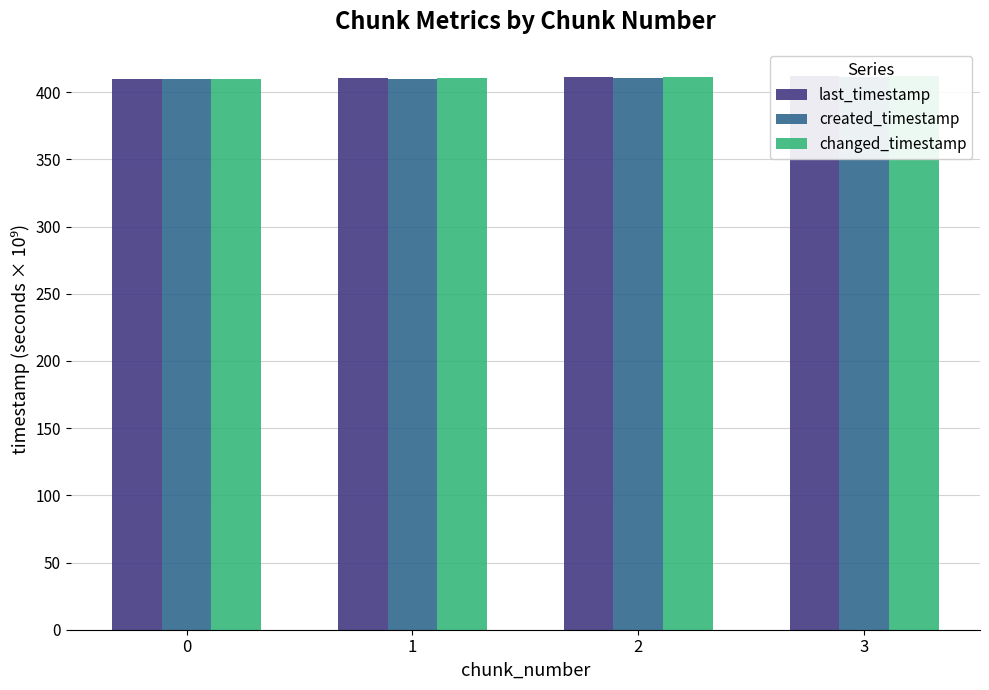

Reading right to left, what are all the values shown in this chart?

last_timestamp: 411.9	411.6	410.8	410.0
created_timestamp: 411.6	410.8	410.1	409.5
changed_timestamp: 411.9	411.6	410.8	410.0